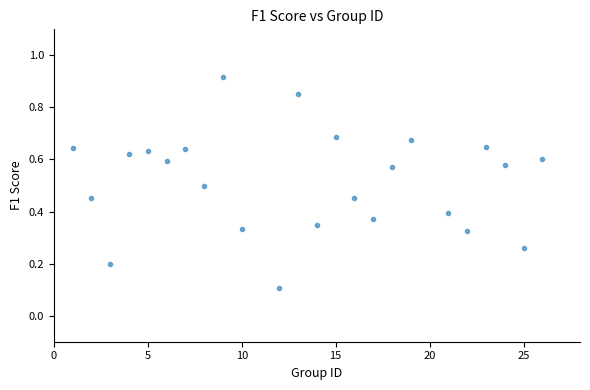

What is the range of X values (max minus min)?

25.0